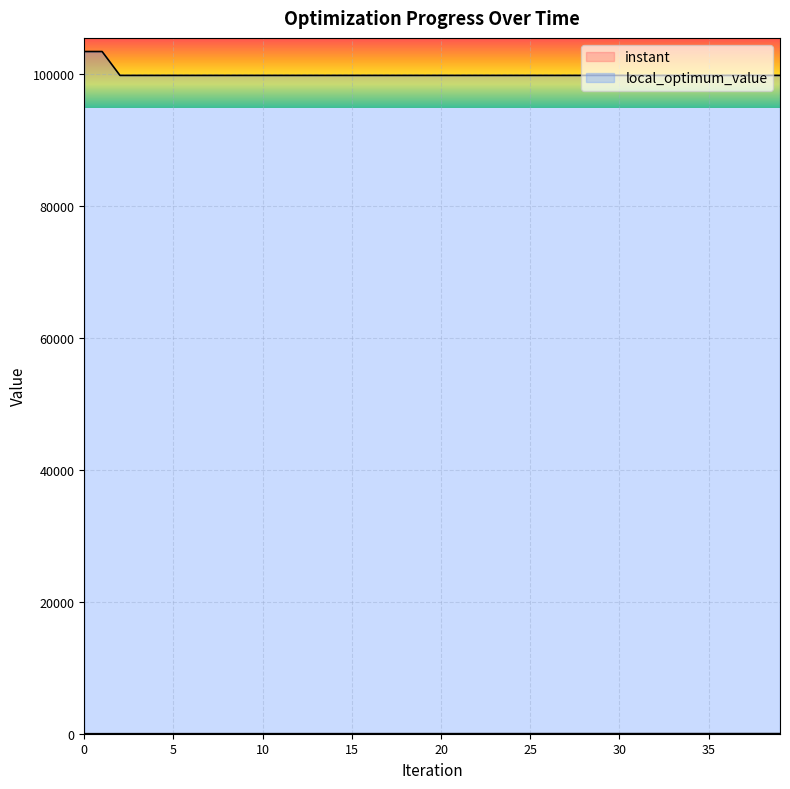

Which has a higher value, 8 or 36?

36